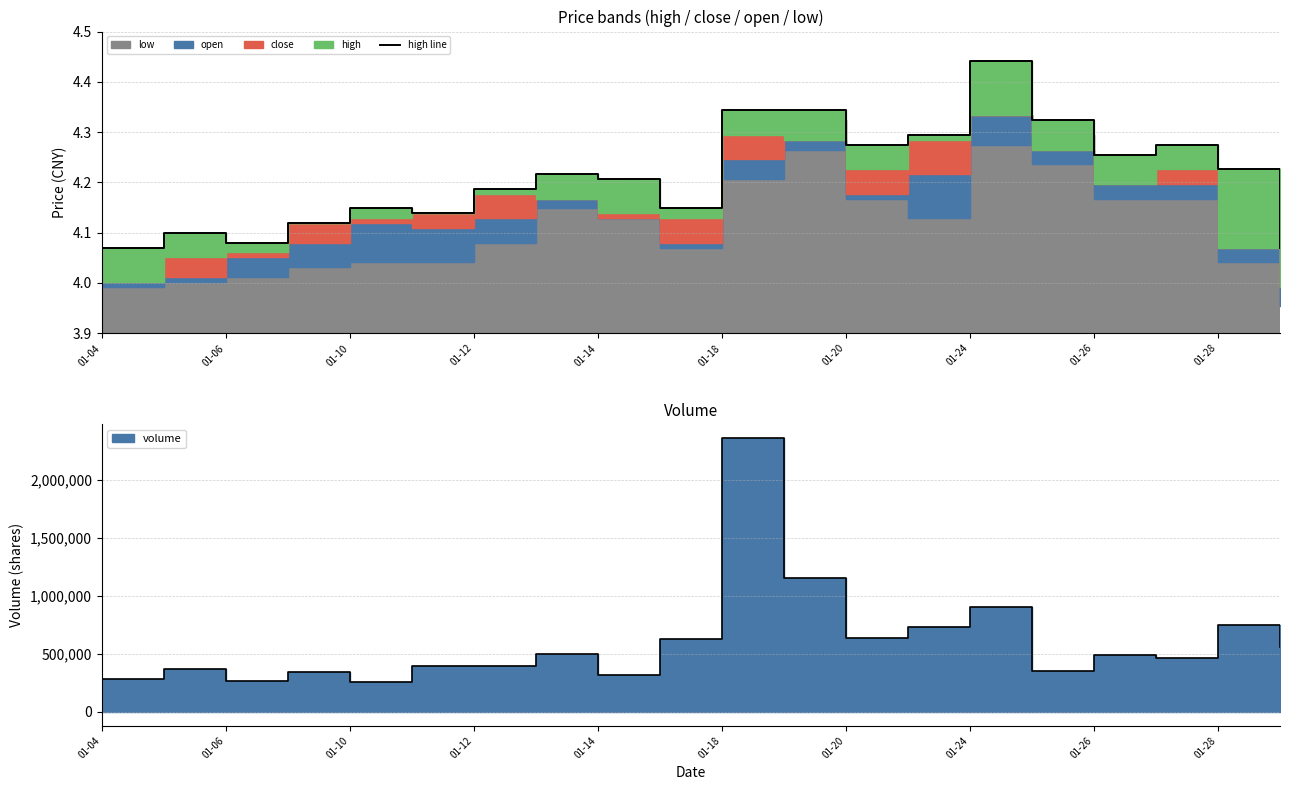

Where is the data nearest to the value 4?

01-04